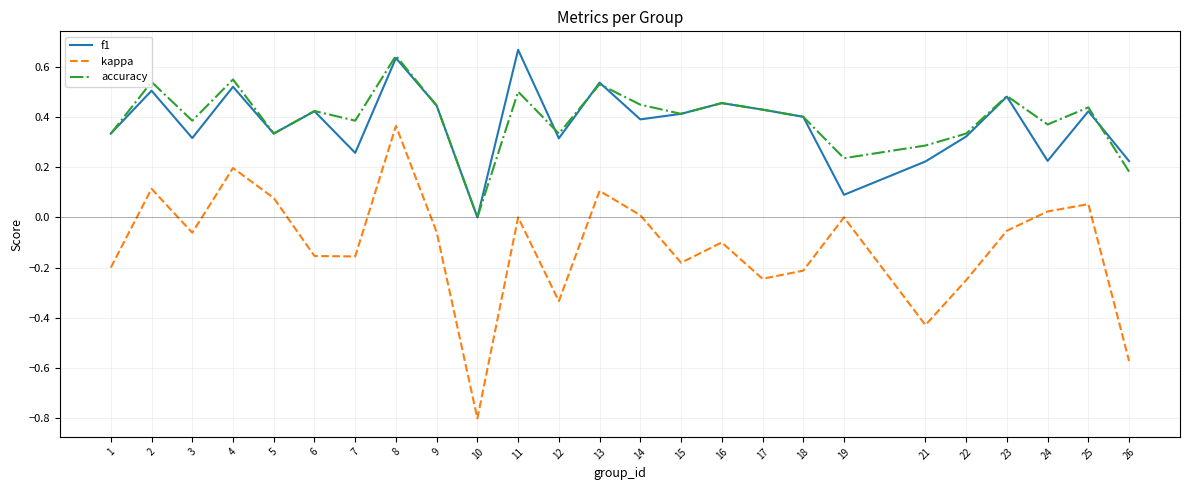

Is the value of accuracy at 3 greater than the value of f1 at 12?

Yes